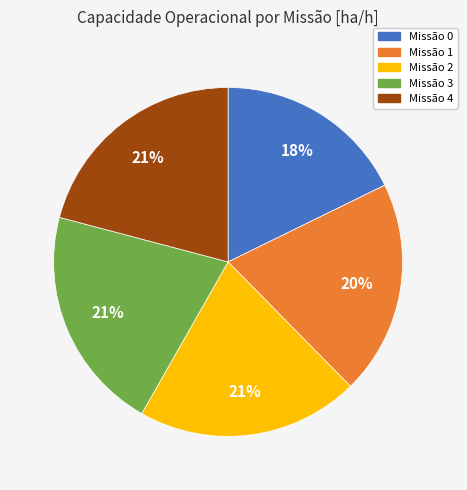

Which category has the smallest portion of the pie?

Missão 0